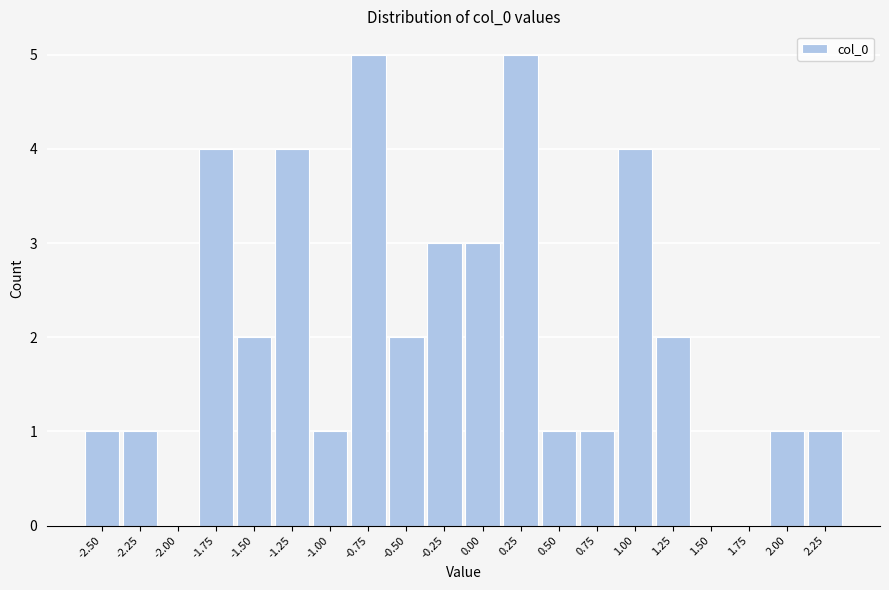

Reading left to right, list all the values displayed in this chart.

-2.50=1	-2.25=1	-2.00=0	-1.75=4	-1.50=2	-1.25=4	-1.00=1	-0.75=5	-0.50=2	-0.25=3	0.00=3	0.25=5	0.50=1	0.75=1	1.00=4	1.25=2	1.50=0	1.75=0	2.00=1	2.25=1